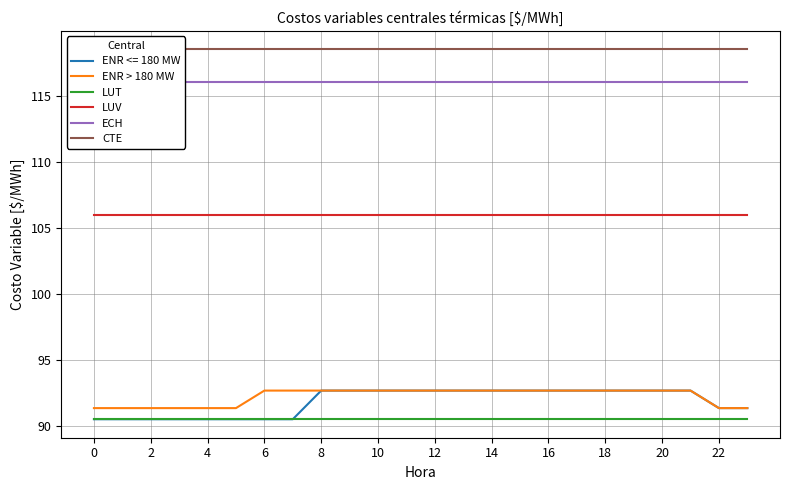

True or false: LUV and CTE cross at least once.

False